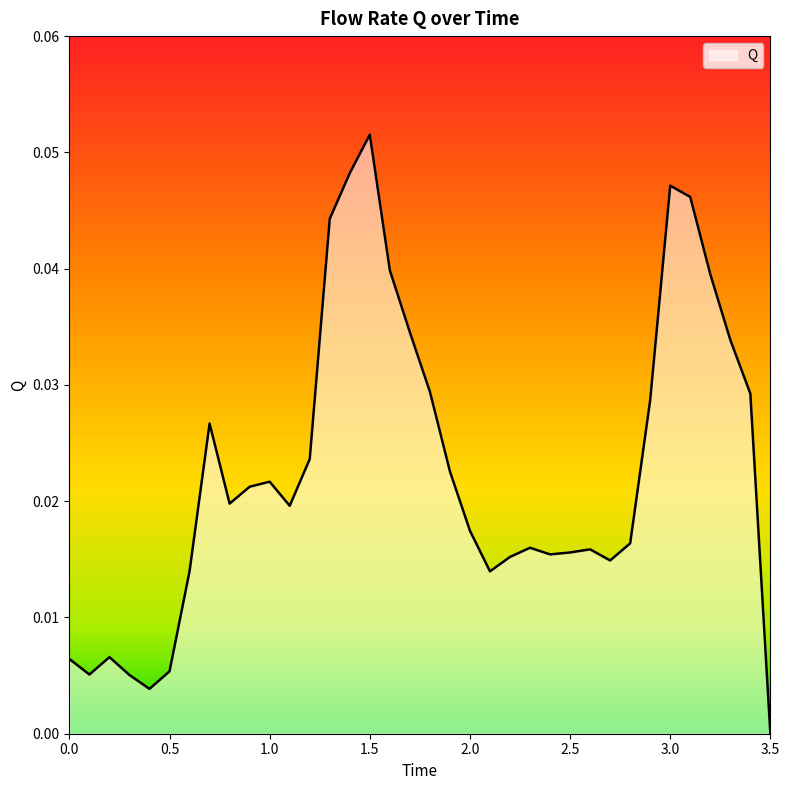

How many lines are shown in the chart?

1